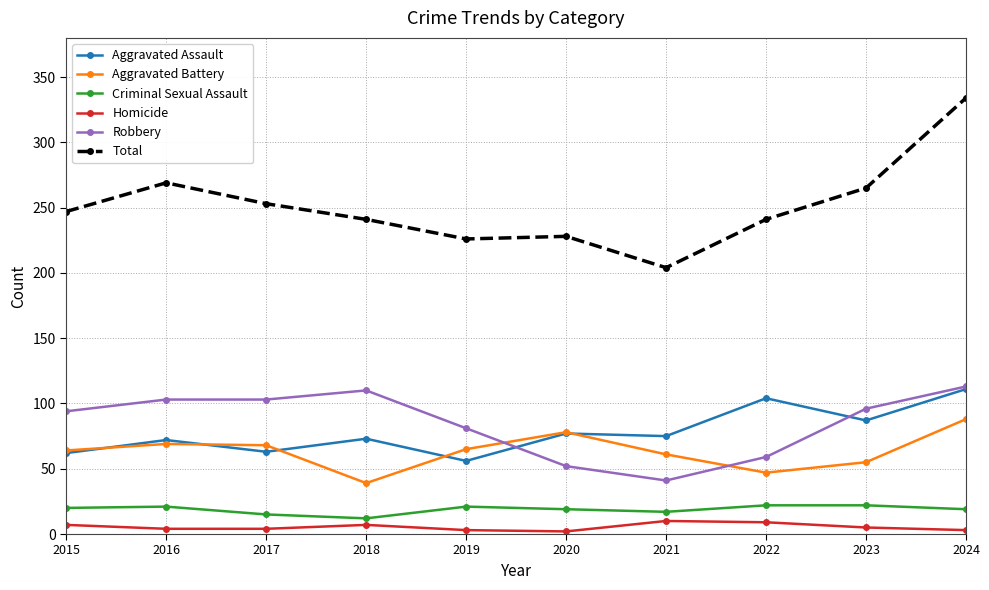

Is the value of Criminal Sexual Assault at 2015 greater than the value of Robbery at 2022?

No